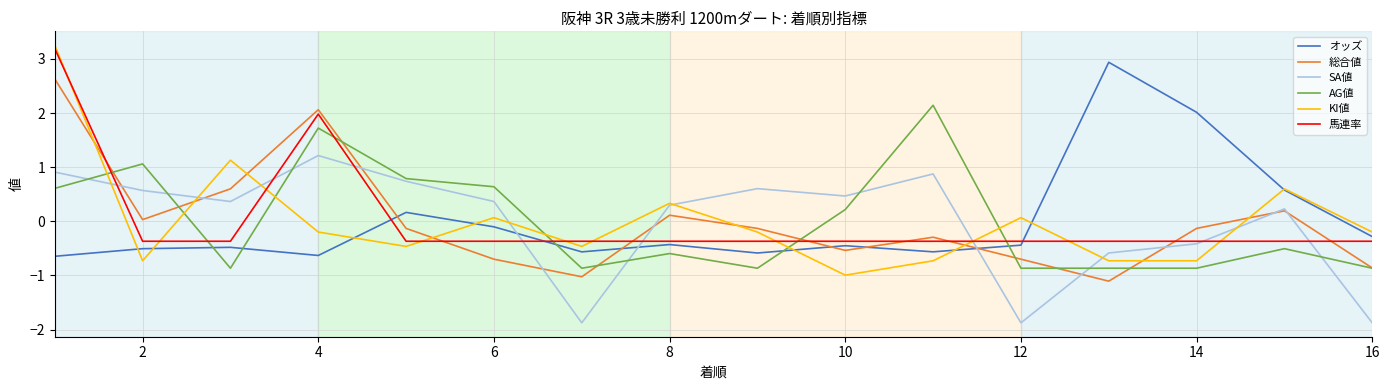

Which series has the widest spread of values?

KI値